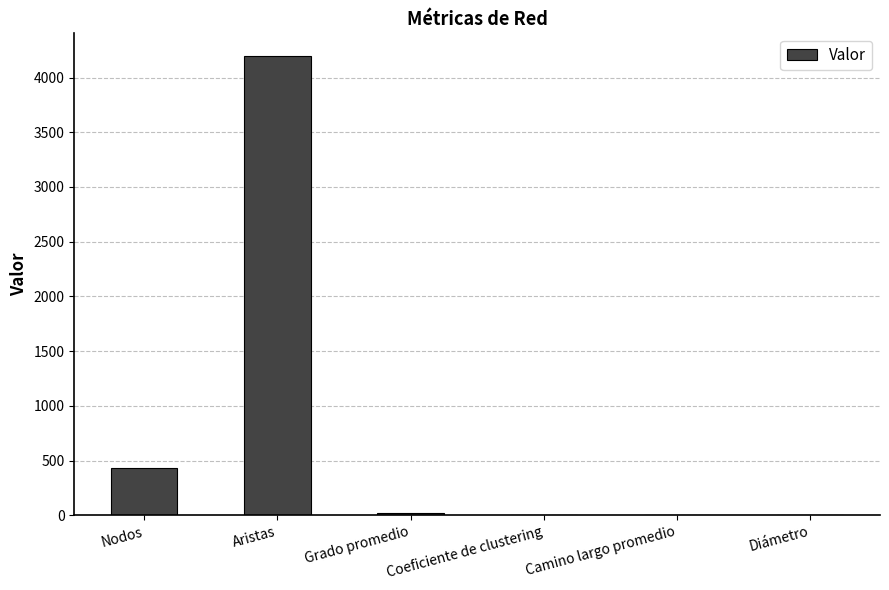

What is the sum of the values at Camino largo promedio and Aristas?

4196.3